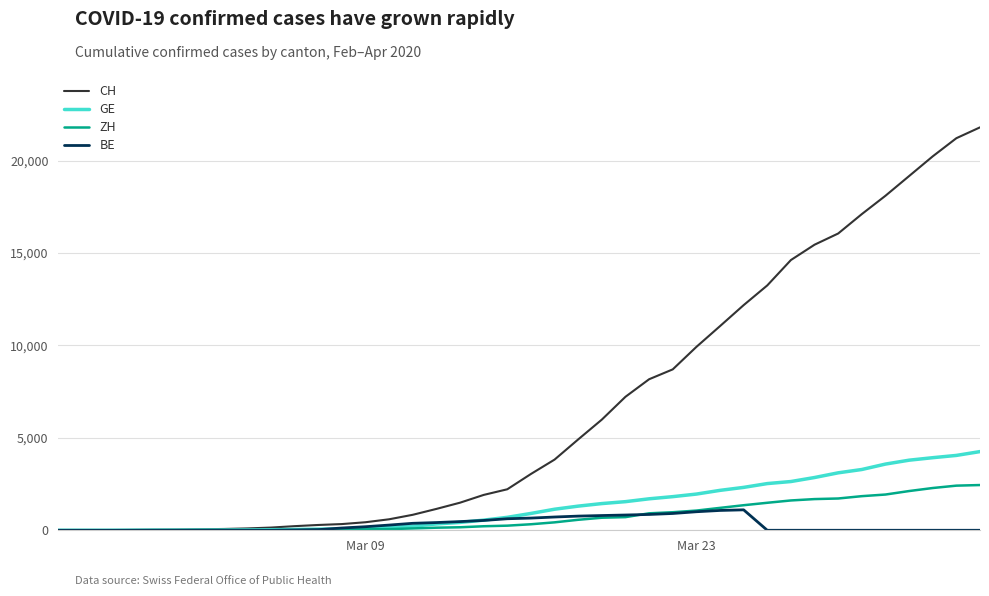

List the series in order of their peak value, highest first.

CH, GE, ZH, BE